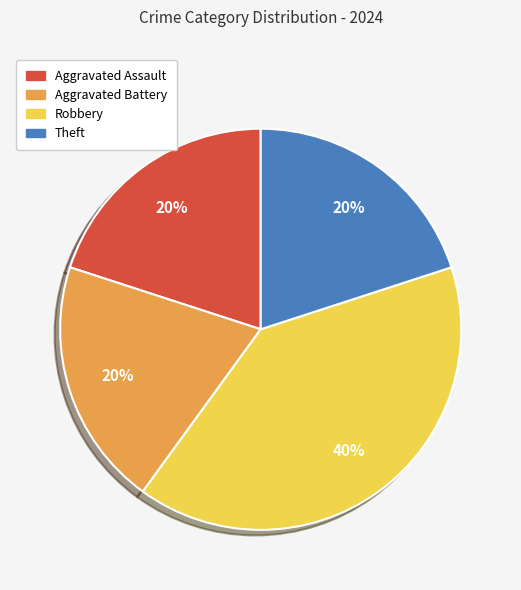

Combined, do Robbery and Theft account for over 50%?

Yes